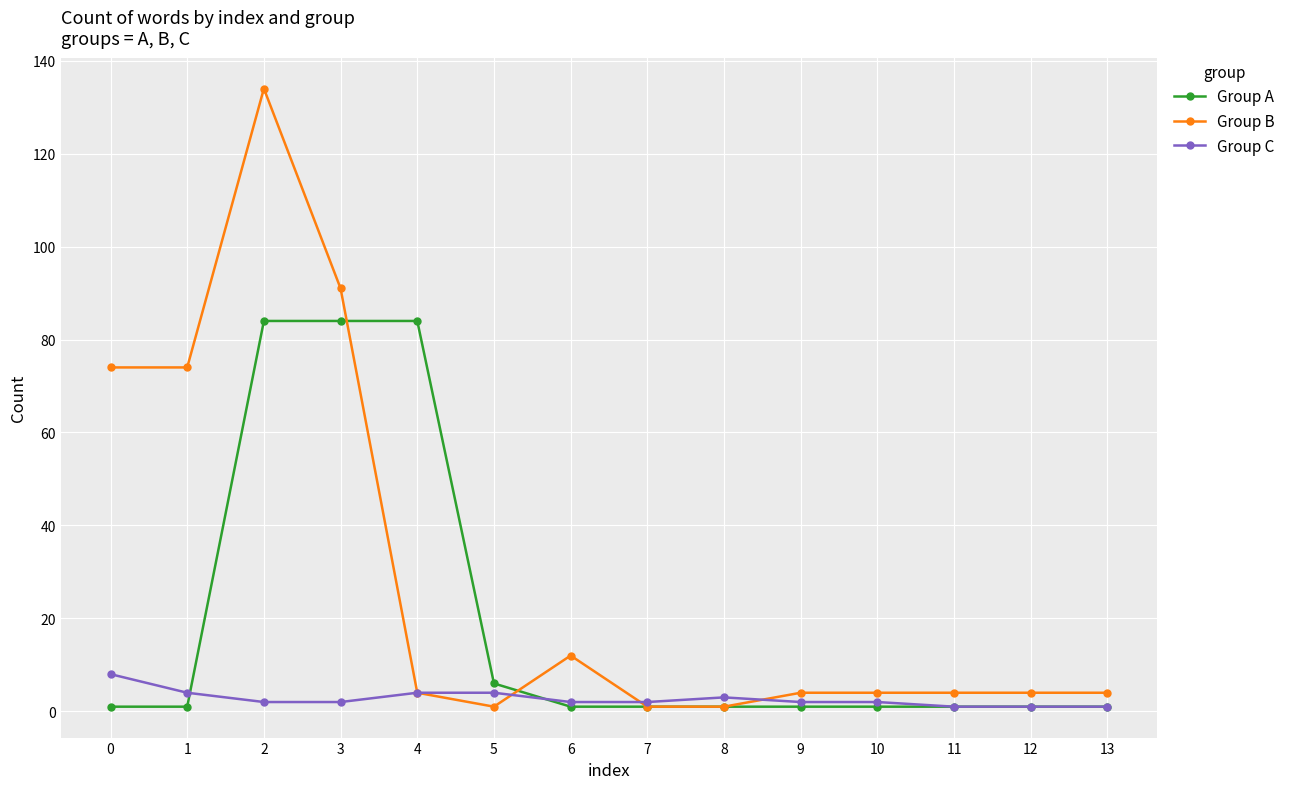

What are all the series names shown in the legend?

Group A, Group B, Group C